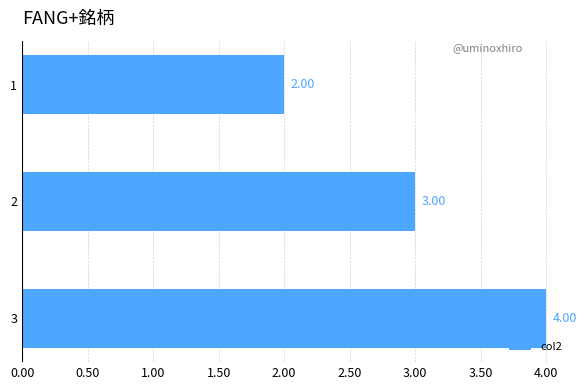

Rank the categories by value from highest to lowest.

3, 2, 1